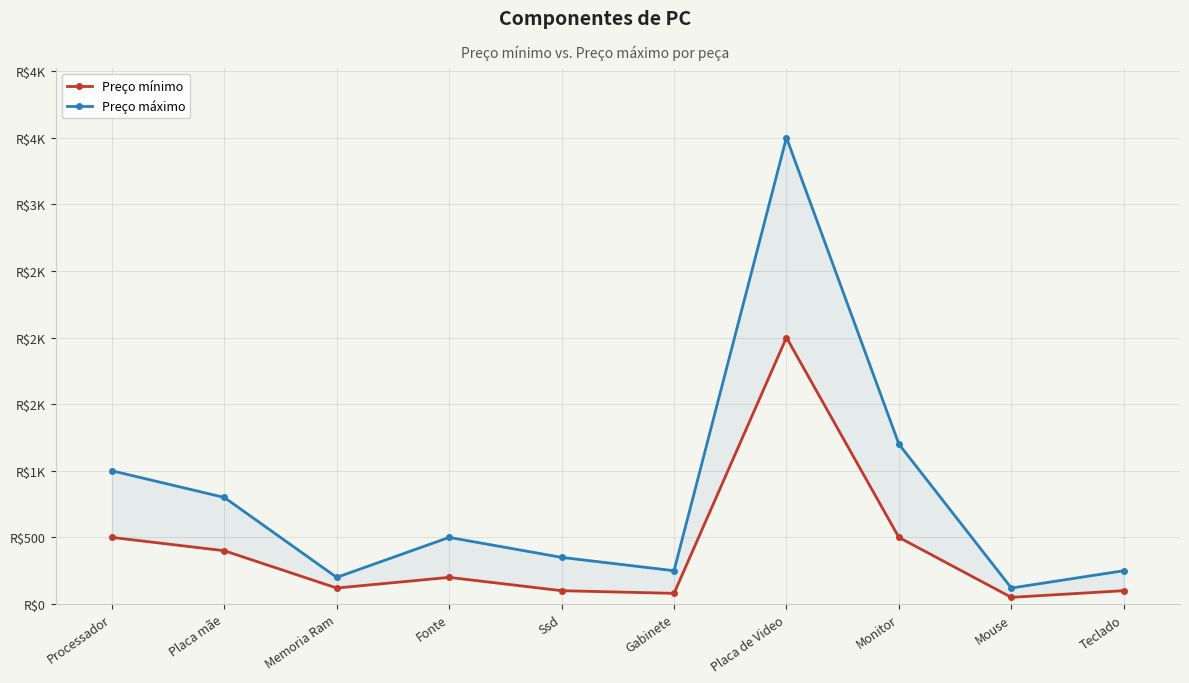

Which series has the largest range (max minus min)?

Preço máximo